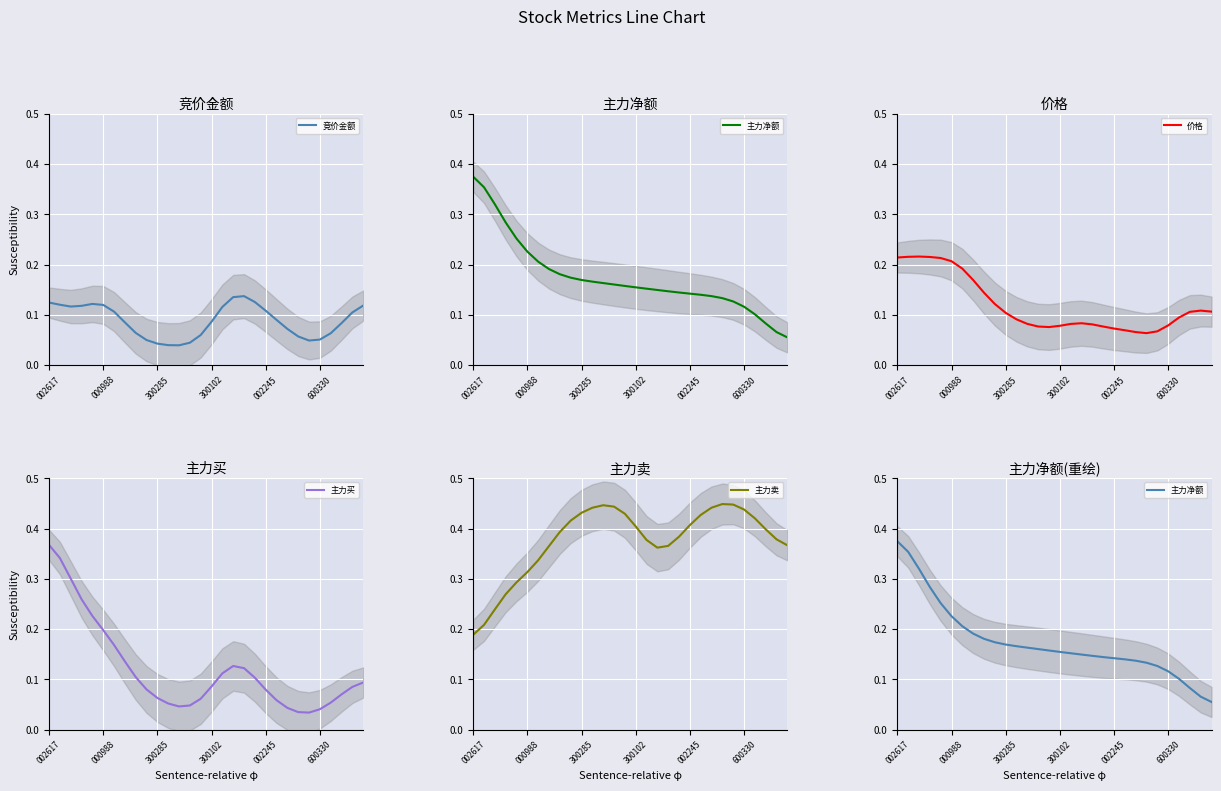

Which series has the largest total across all categories?

主力卖